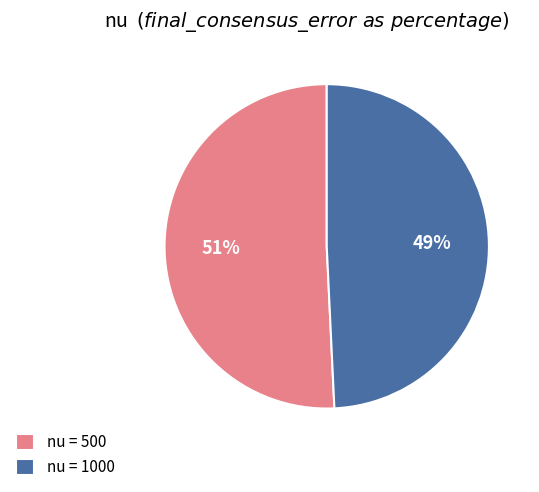

To the nearest percent, what is the average slice percentage?

50%